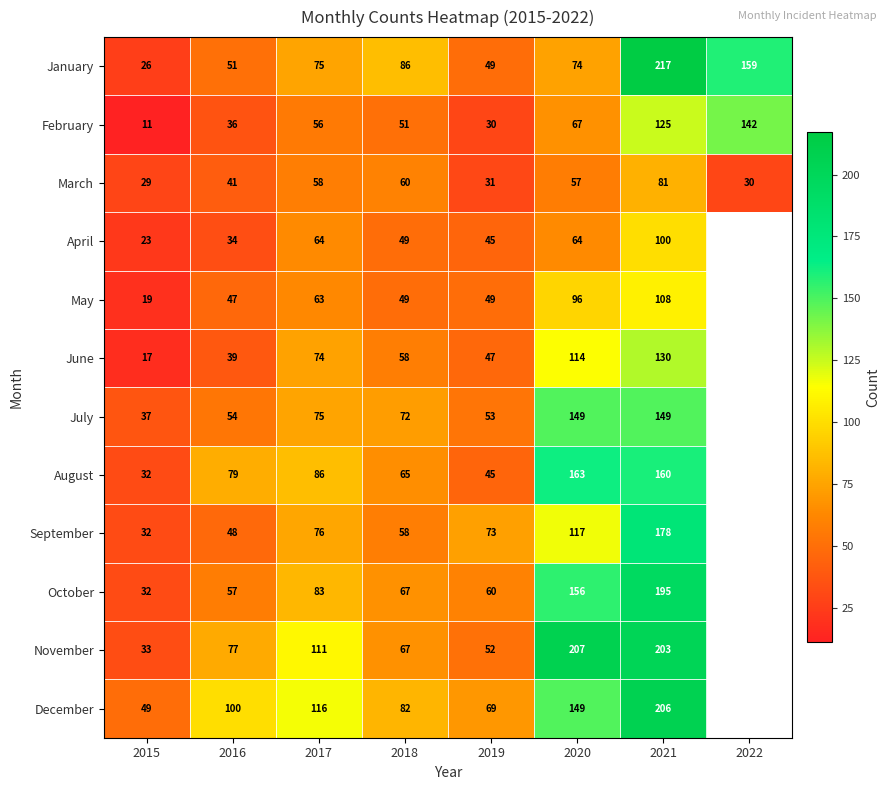

At which label does January reach its peak?

2021